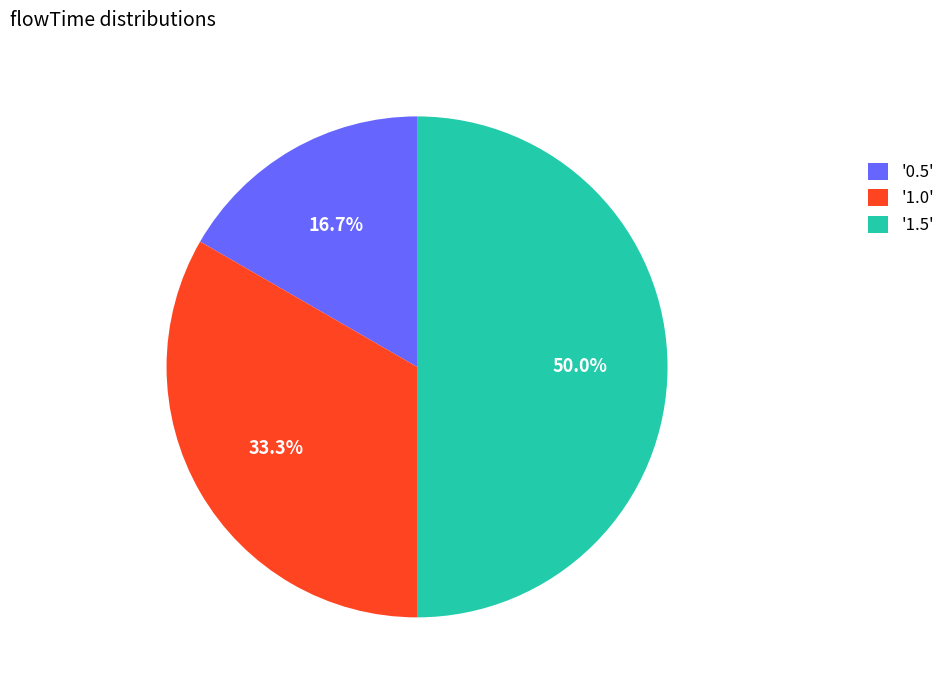

What is the largest slice in the pie chart?

'1.5'